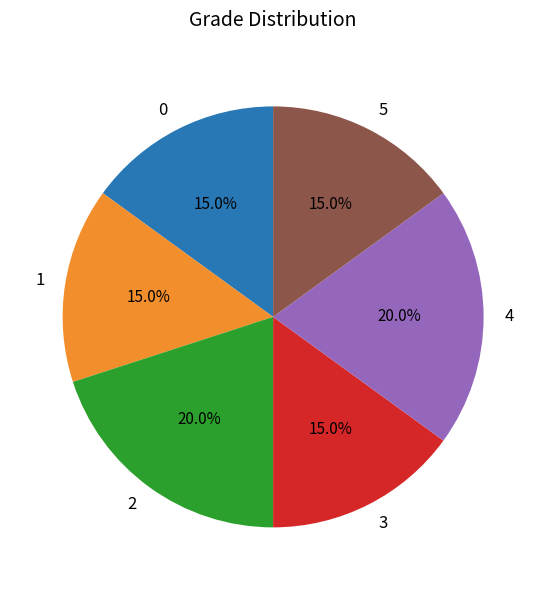

Is there a majority slice in this chart?

No